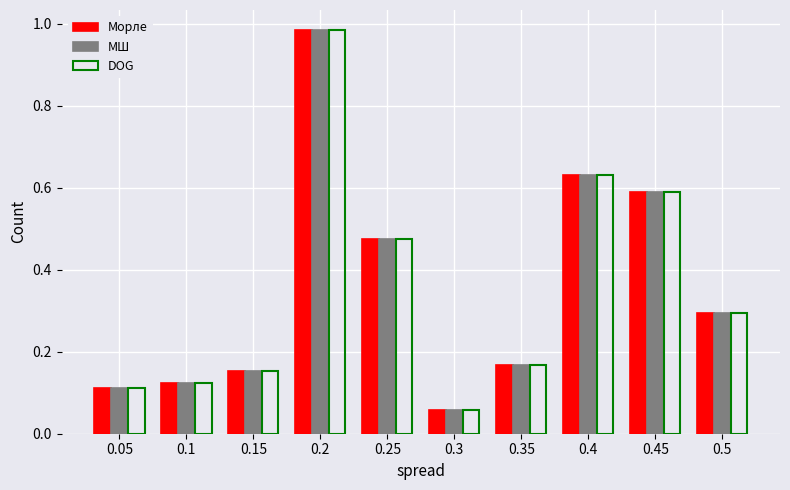

What is the total value across all series at 0.25?

1.4